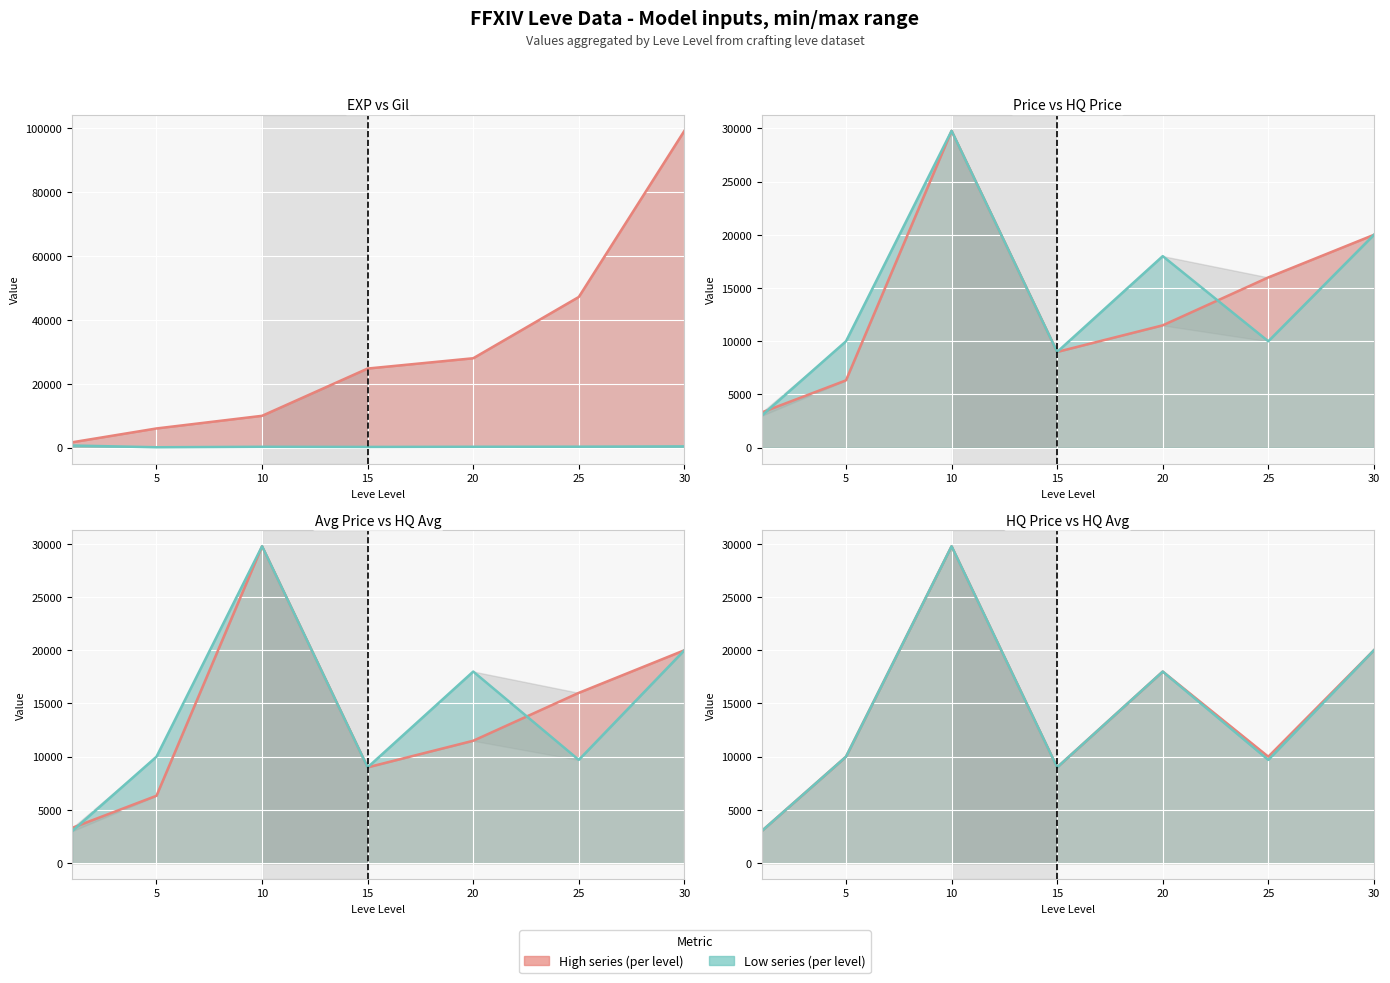

After their last crossing, which series has the higher values: LevePriceHQ or currentAveragePrice?

currentAveragePrice